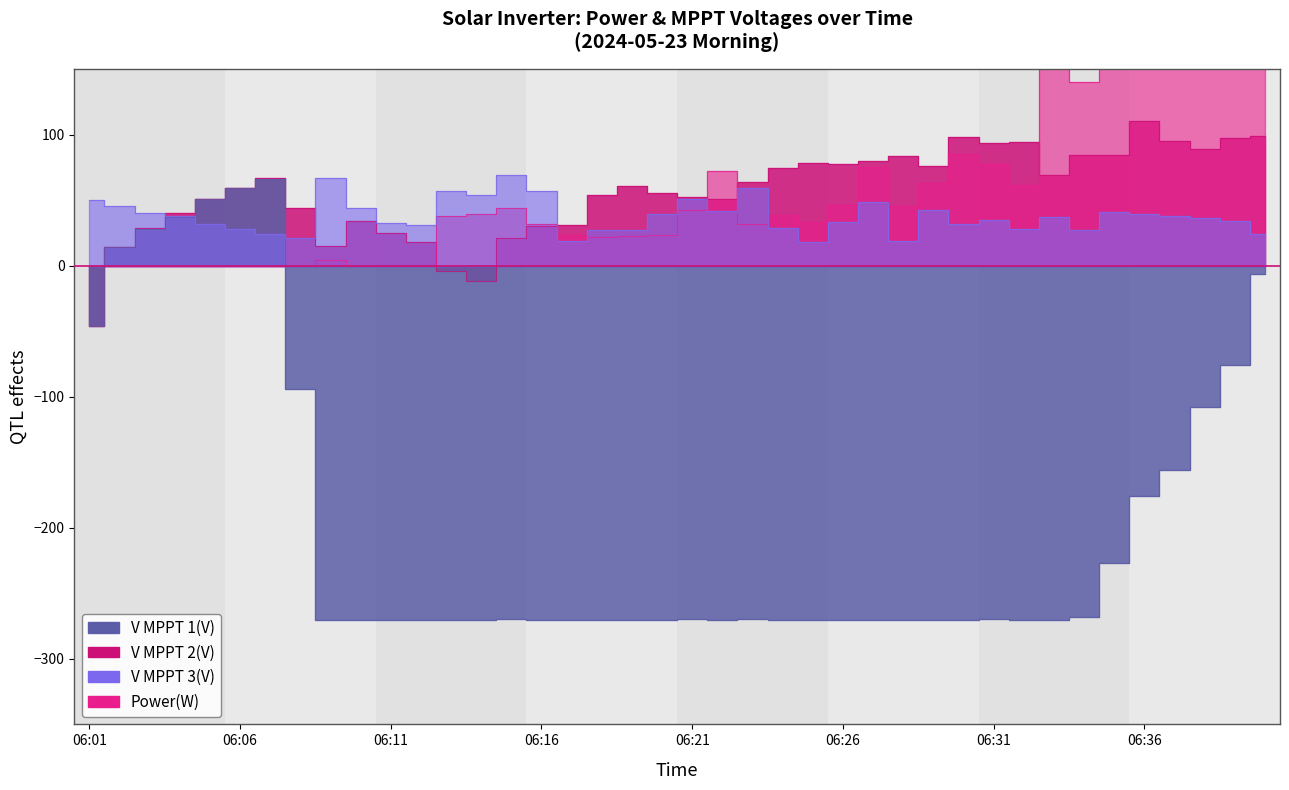

The V MPPT 1(V) series shows -459.4 at 06:12. True or false?

False